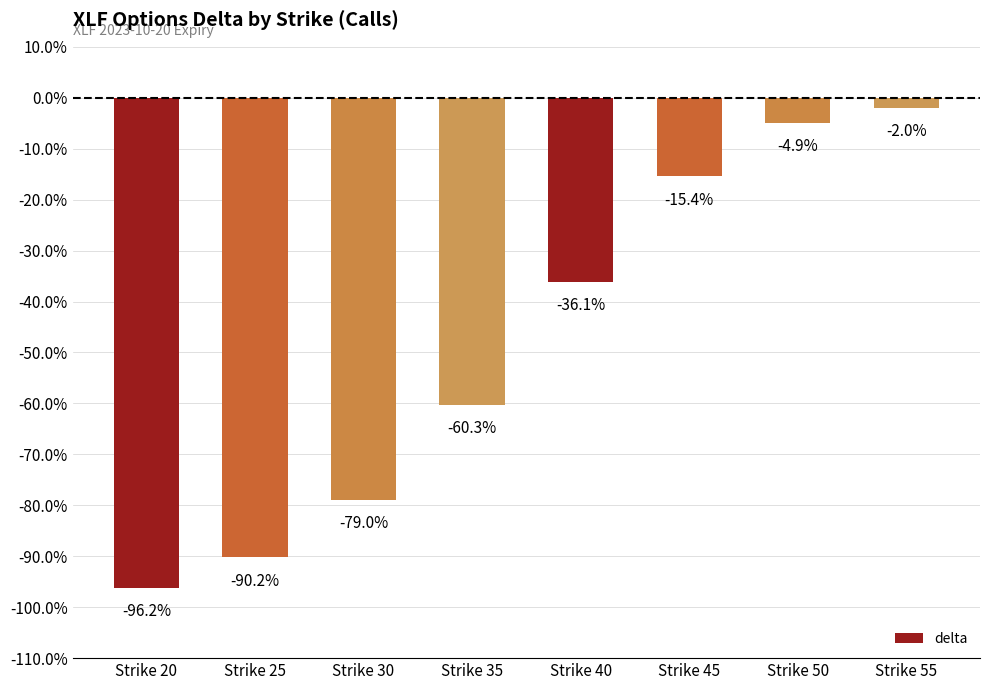

Which has a higher value, Strike 30 or Strike 20?

Strike 30